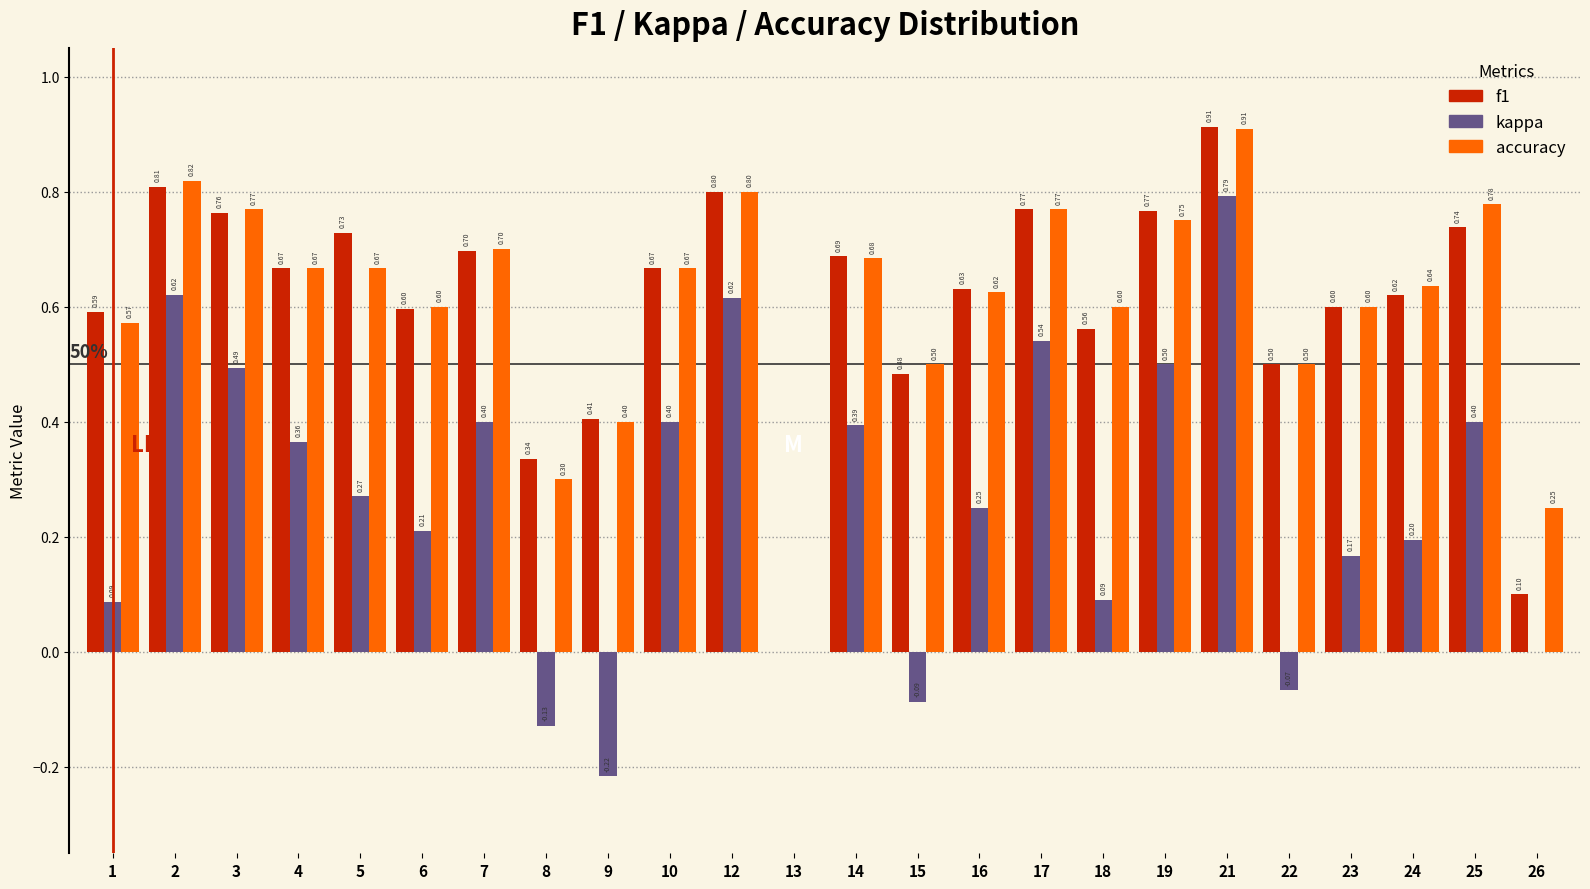

What is the total value across all series at 9?

0.6